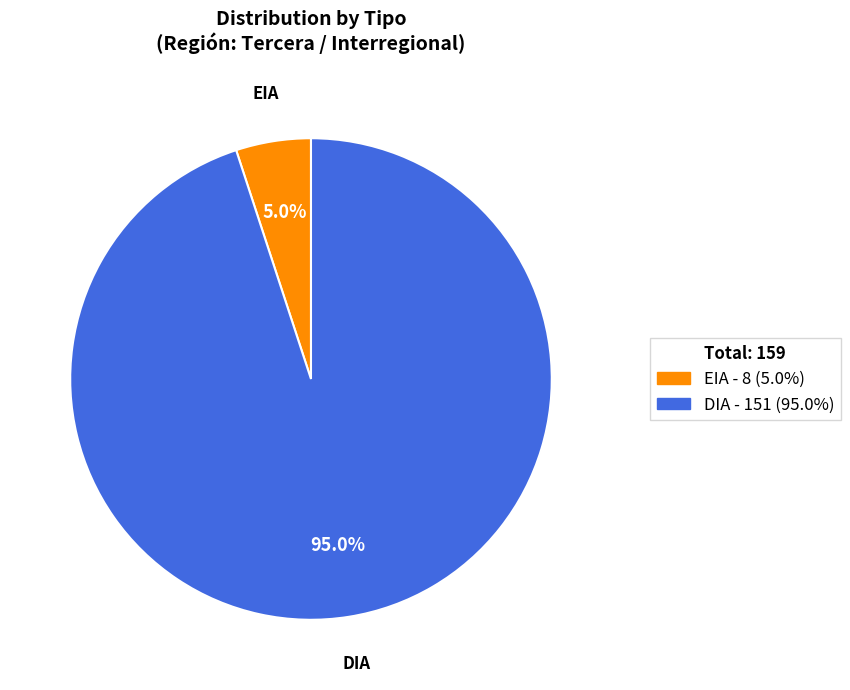

Which category has the smallest portion of the pie?

EIA